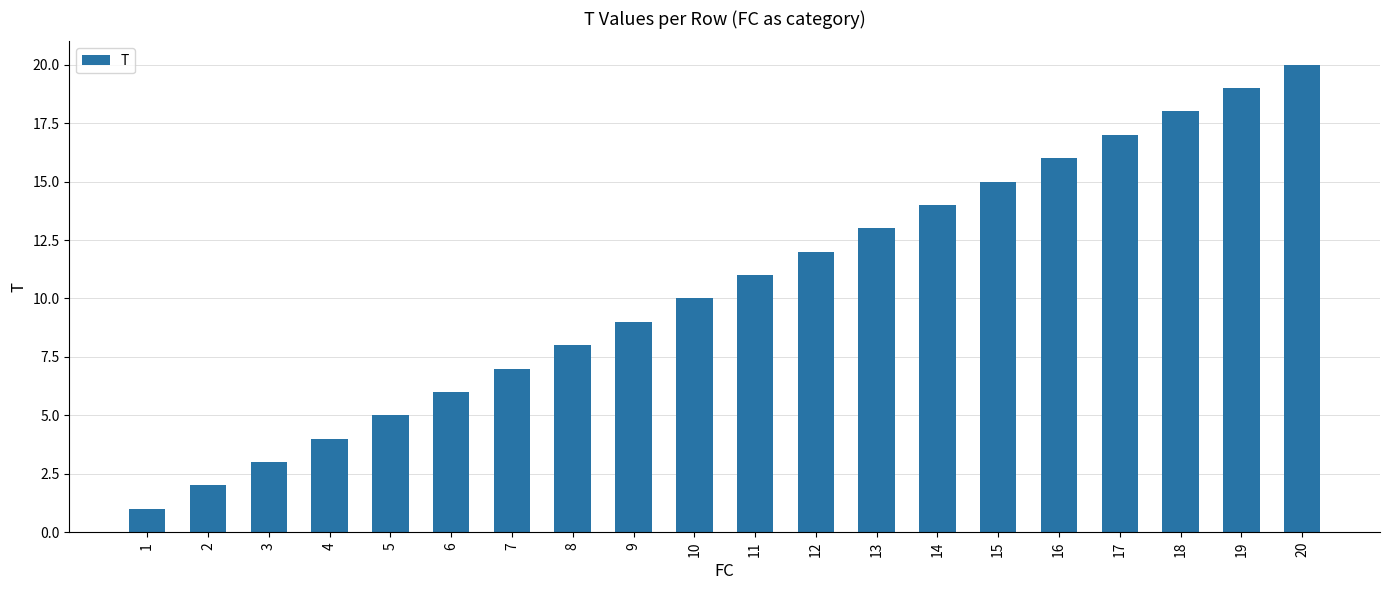

Does the chart contain stacked bars?

No